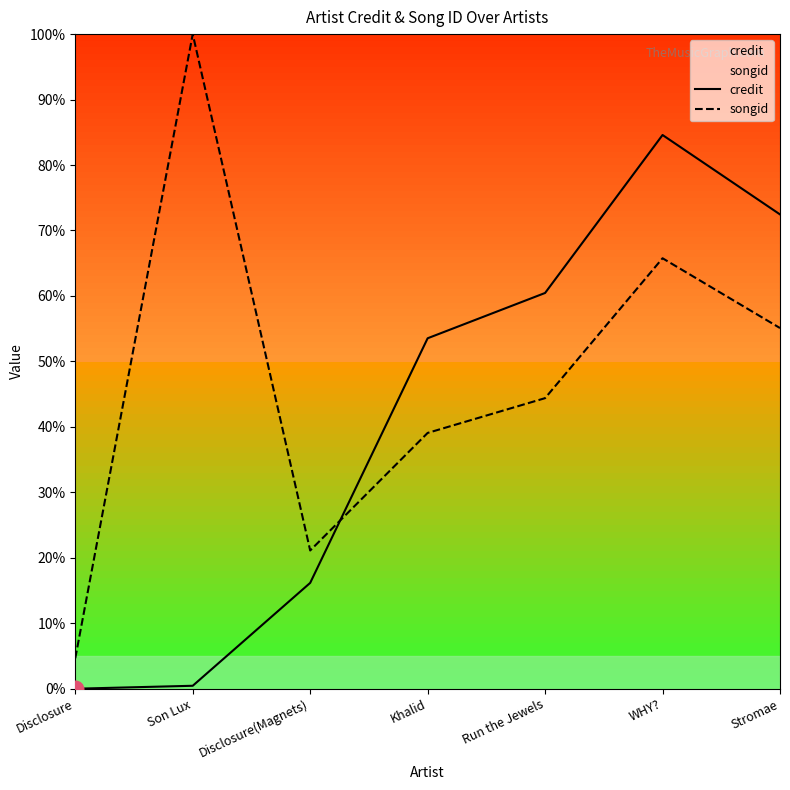

How many intersections are there between songid and credit?

1